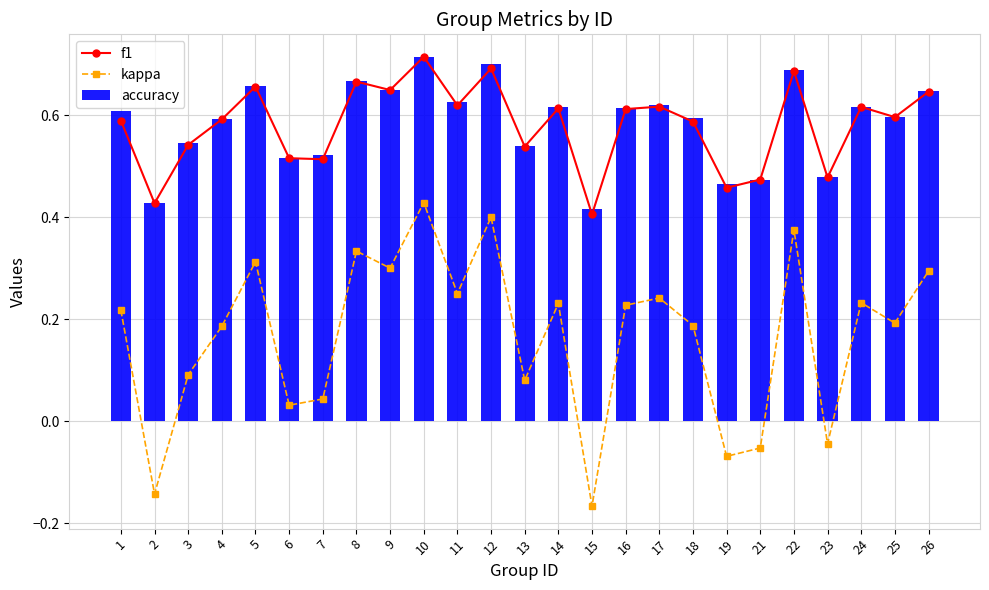

What is the spread (max minus min) of values at 10?

0.3